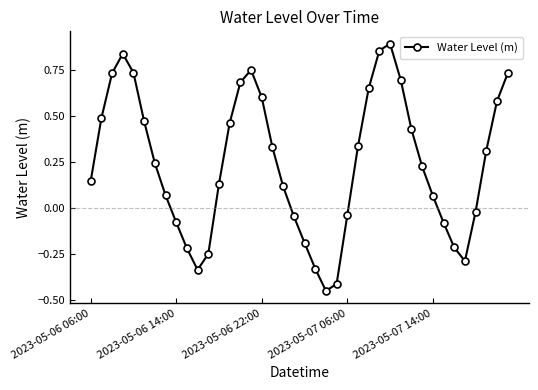

What is the difference between the second highest and second lowest values?

1.3